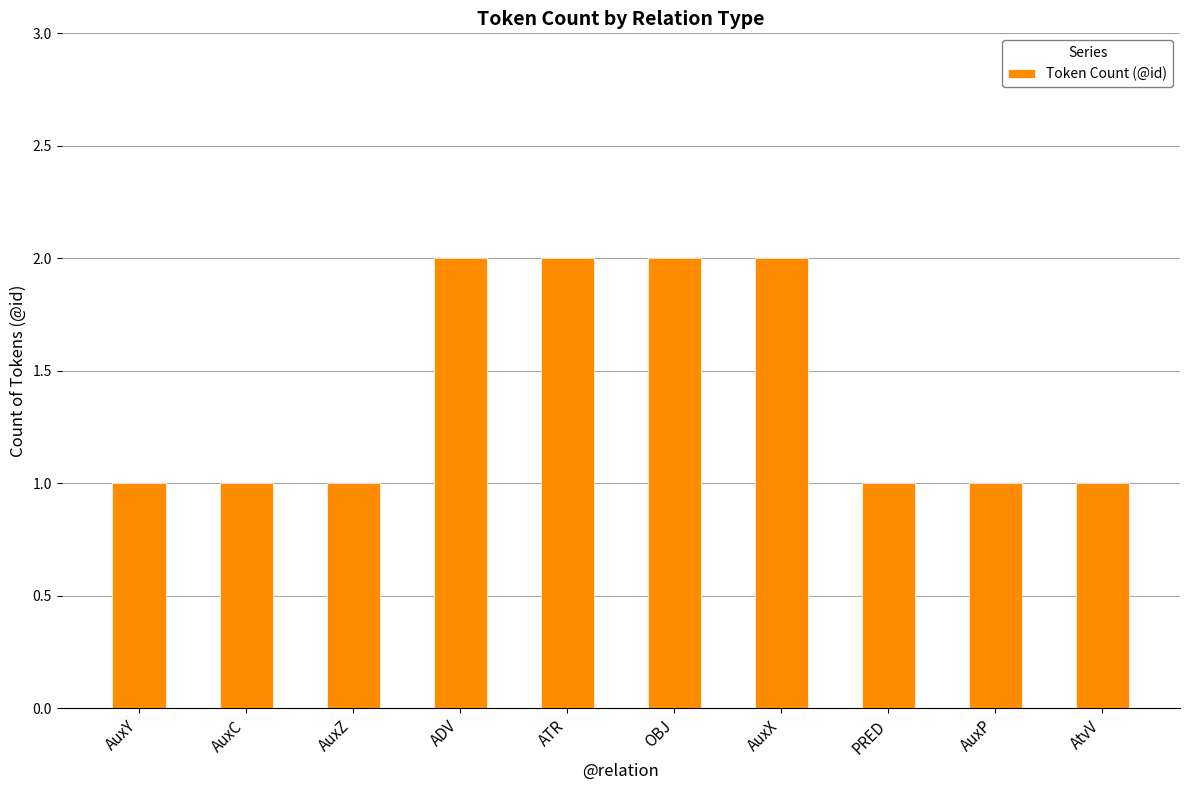

What is the sum of the values at ADV and OBJ?

4